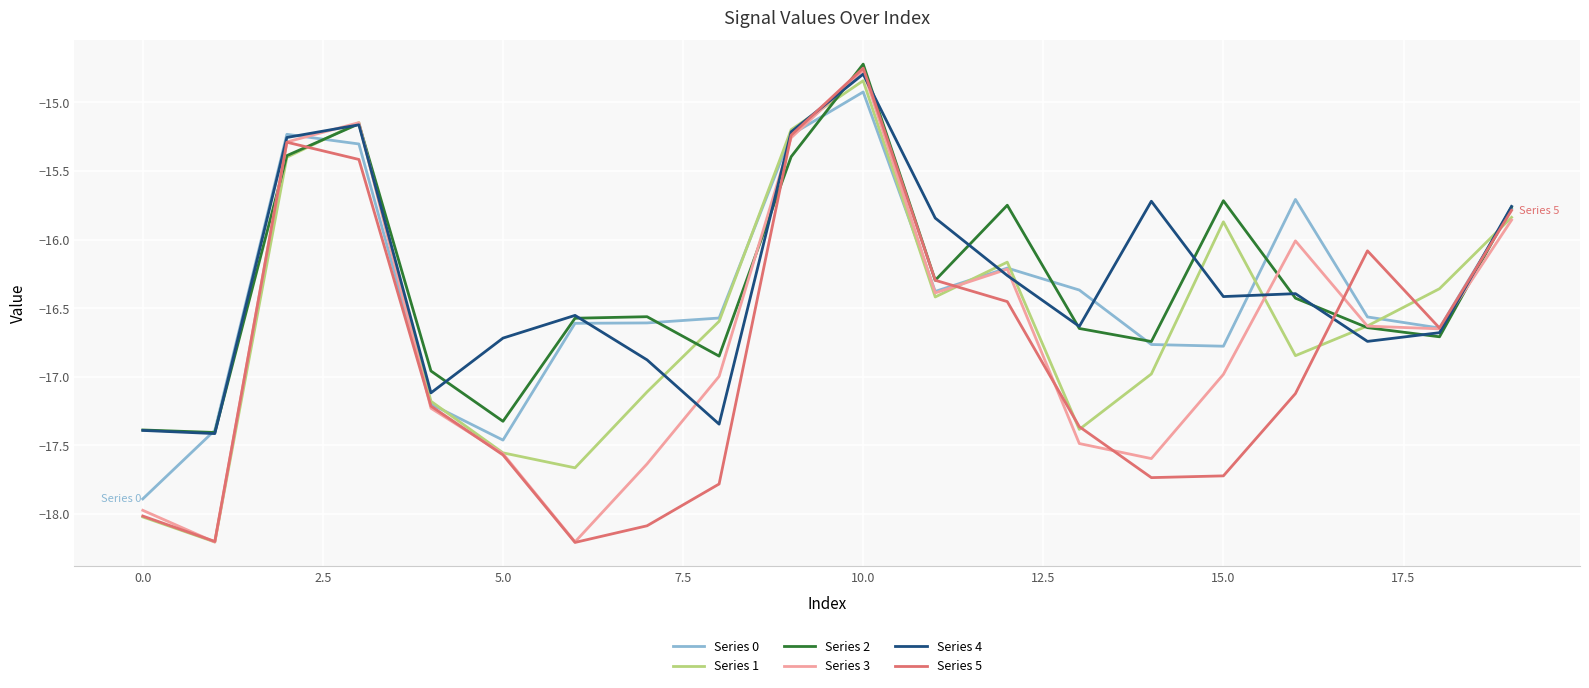

What is the maximum value shown in the chart?

-14.7